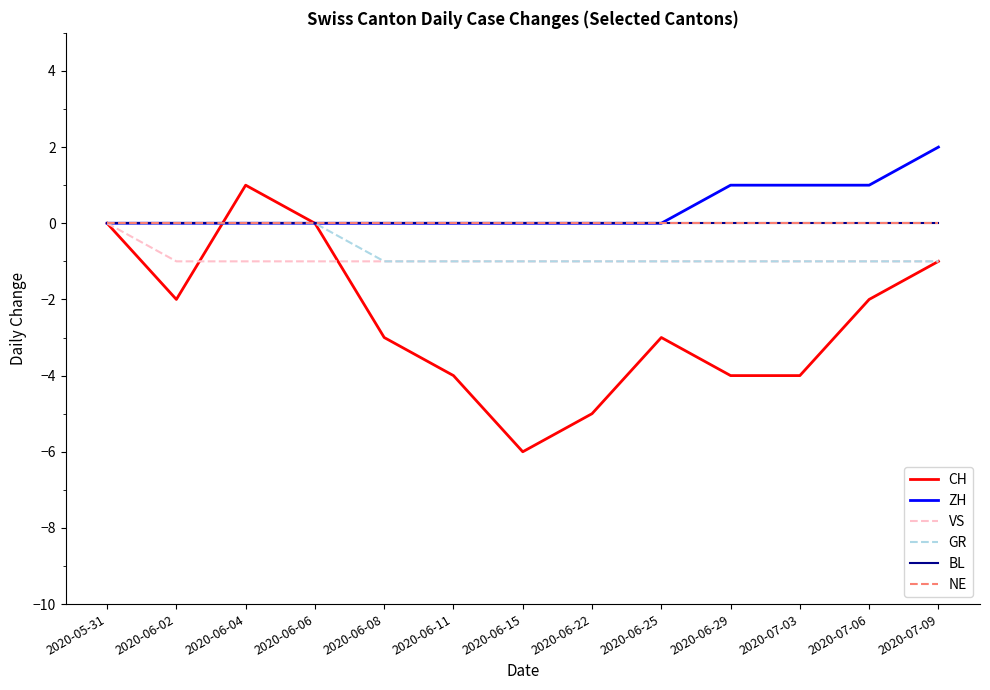

What is the smallest value displayed?

-6